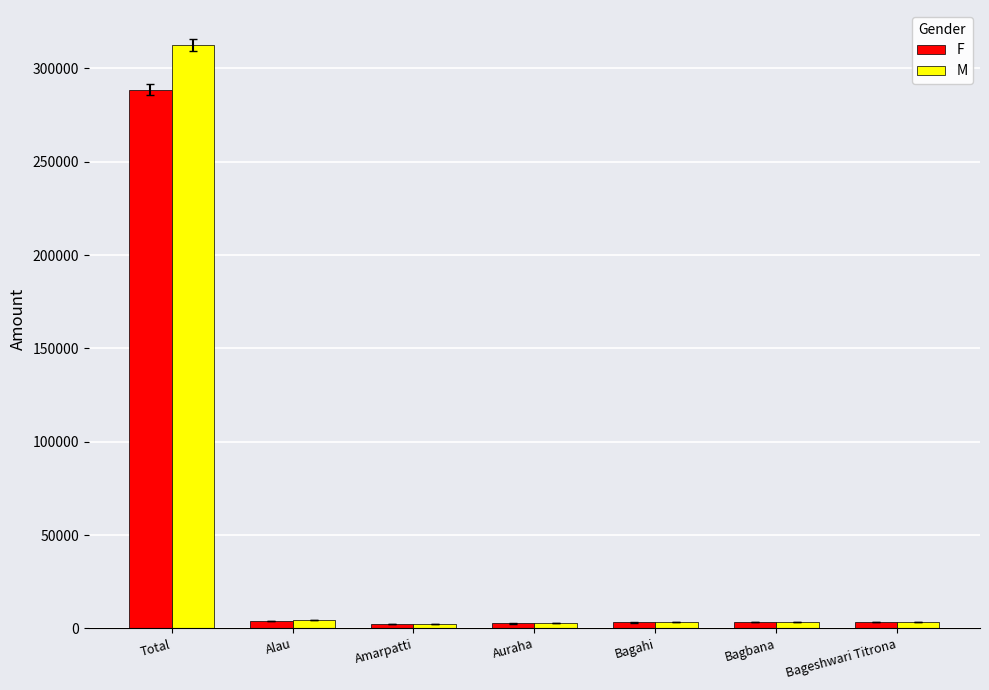

At which category is the sum across all series the highest?

Total